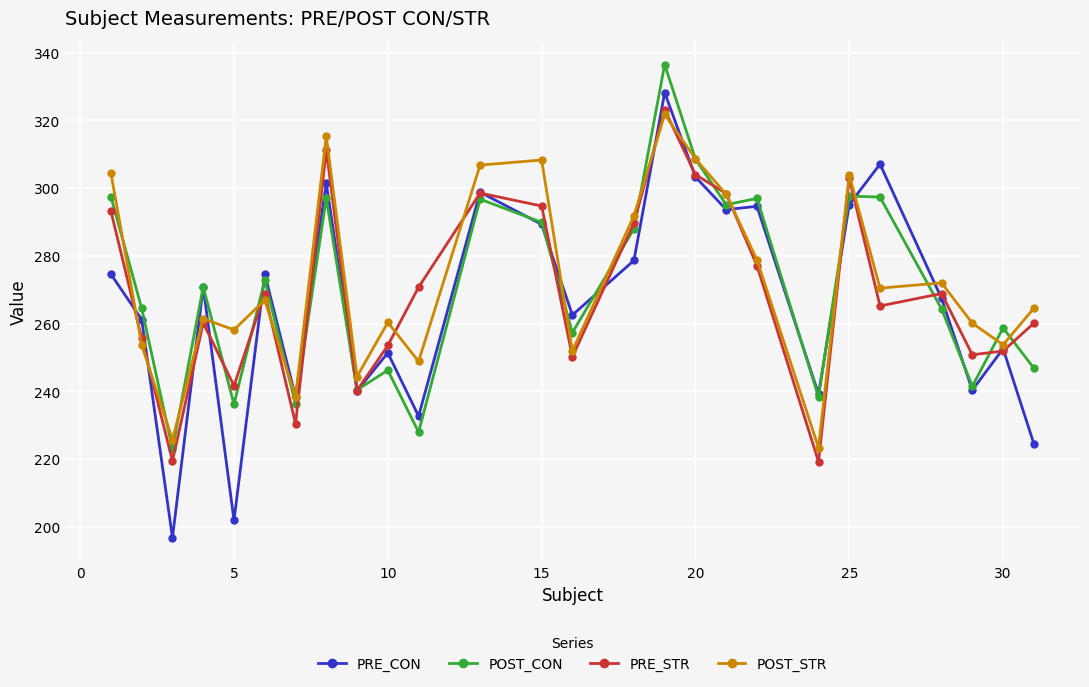

What is the minimum value for PRE_CON?

196.7